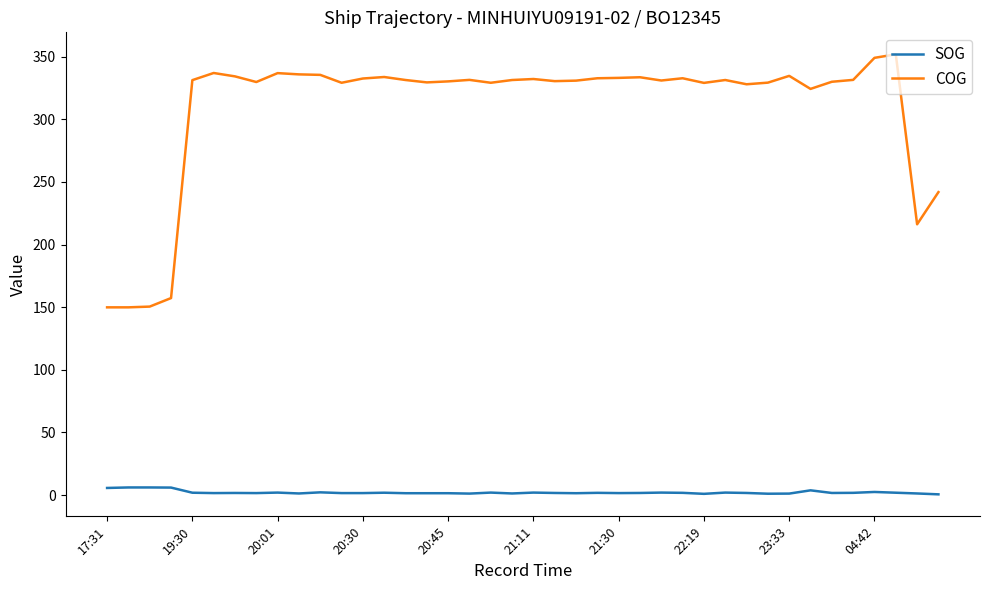

List the series in order of their overall mean, highest first.

COG, SOG